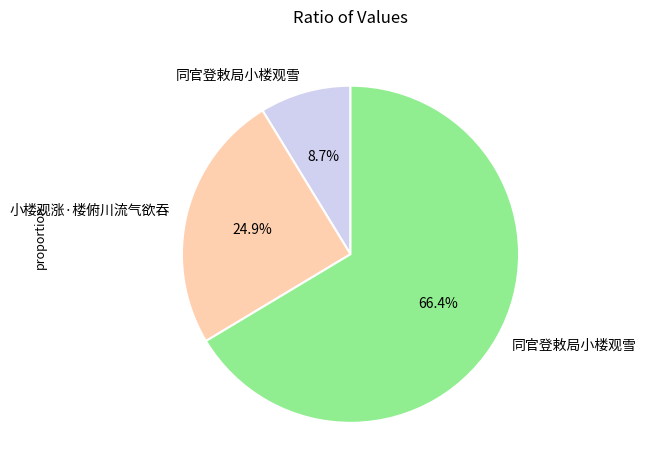

Does any single category account for the majority?

Yes